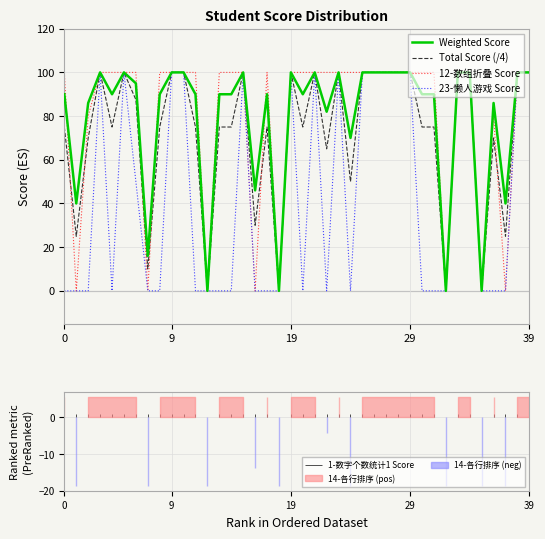

Reading right to left, extract all data points from this chart.

Weighted Score: 100.0	100.0	40.0	86.0	0.0	100.0	100.0	0.0	90.0	90.0	100.0	100.0	100.0	100.0	100.0	70.0	100.0	82.0	100.0	90.0	100.0	0.0	90.0	46.0	100.0	90.0	90.0	0.0	90.0	100.0	100.0	90.0	16.0	95.0	100.0	90.0	100.0	86.0	40.0	90.0
Total Score (/4): 100.0	100.0	25.0	70.0	0.0	100.0	100.0	0.0	75.0	75.0	100.0	100.0	100.0	100.0	100.0	50.0	100.0	65.0	100.0	75.0	100.0	0.0	75.0	30.0	100.0	75.0	75.0	0.0	75.0	100.0	100.0	75.0	10.0	87.5	100.0	75.0	100.0	70.0	25.0	75.0
12-数组折叠 Score: 100.0	100.0	0.0	80.0	0.0	100.0	100.0	0.0	100.0	100.0	100.0	100.0	100.0	100.0	100.0	100.0	100.0	100.0	100.0	100.0	100.0	0.0	100.0	0.0	100.0	100.0	100.0	0.0	100.0	100.0	100.0	100.0	0.0	100.0	100.0	100.0	100.0	80.0	0.0	100.0
23-懒人游戏 Score: 100.0	100.0	0.0	0.0	0.0	100.0	100.0	0.0	0.0	0.0	100.0	100.0	100.0	100.0	100.0	0.0	100.0	0.0	100.0	0.0	100.0	0.0	0.0	0.0	100.0	0.0	0.0	0.0	0.0	100.0	100.0	0.0	0.0	50.0	100.0	0.0	100.0	0.0	0.0	0.0